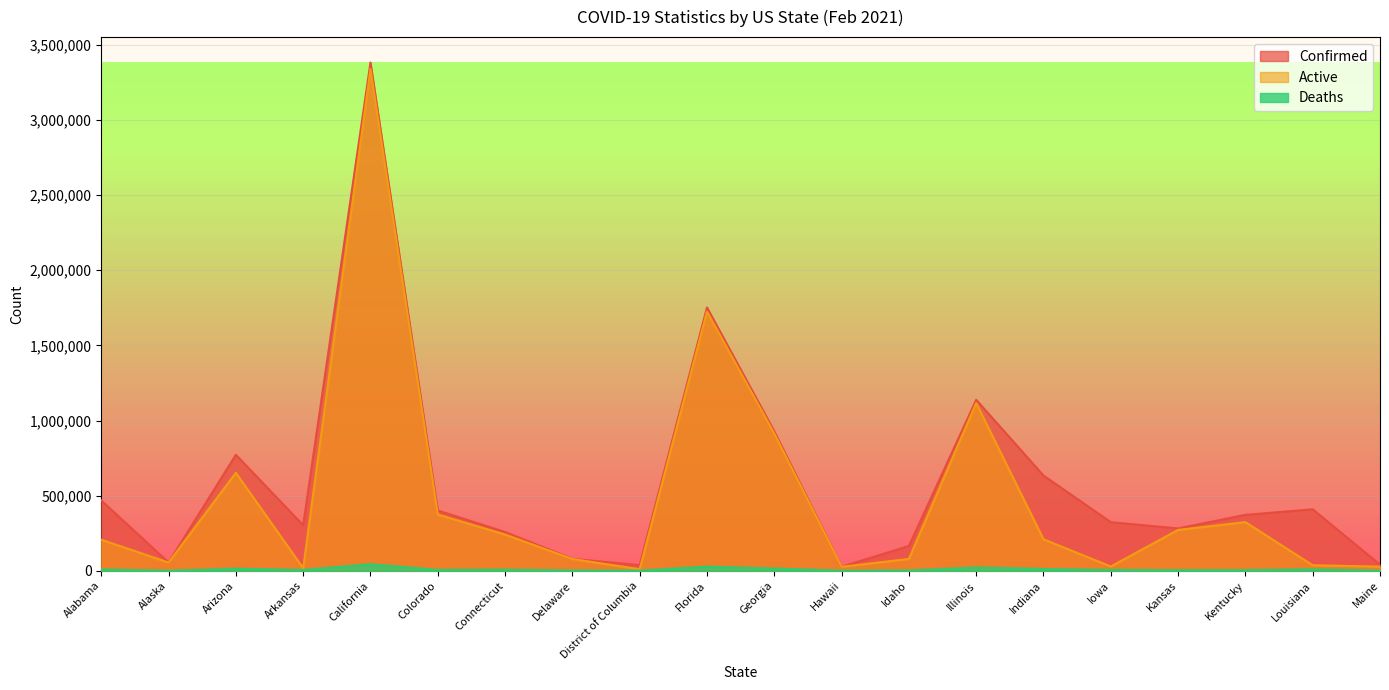

What is the sum of the Deaths values at Florida and California?

70367